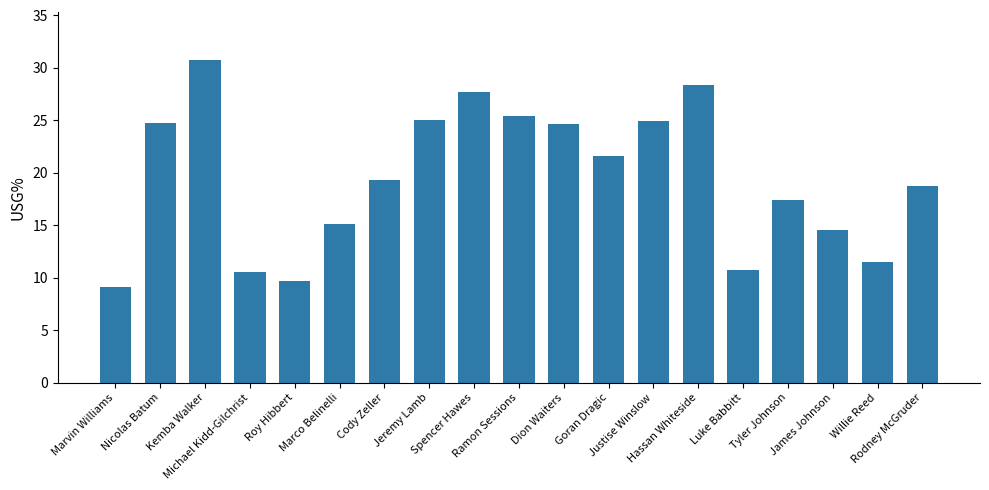

What is the sum of all values?

369.5